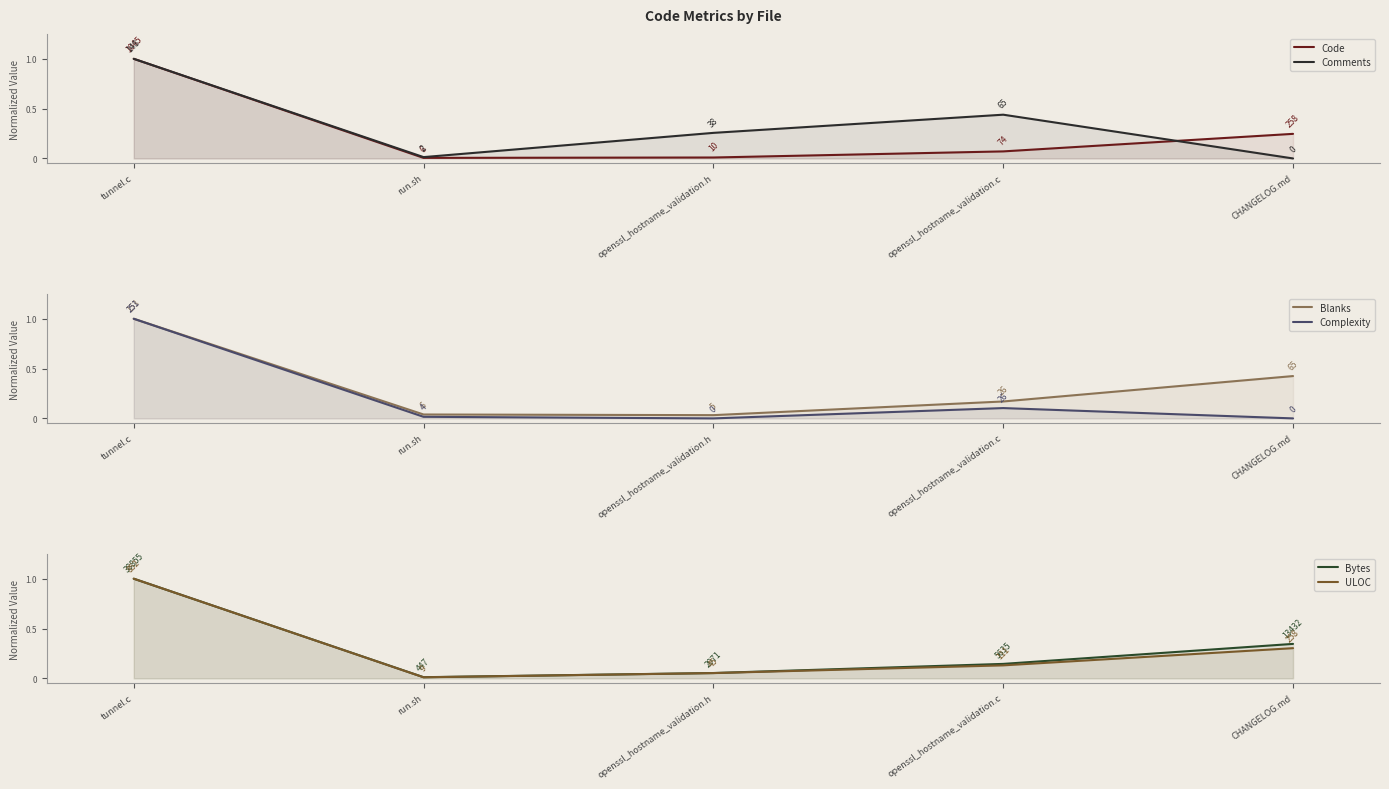

Reading right to left, list all the values displayed in this chart.

Code: CHANGELOG.md=0.2	openssl_hostname_validation.c=0.1	openssl_hostname_validation.h=0.0	run.sh=0.0	tunnel.c=1.0
Comments: CHANGELOG.md=0.0	openssl_hostname_validation.c=0.4	openssl_hostname_validation.h=0.3	run.sh=0.0	tunnel.c=1.0
Blanks: CHANGELOG.md=0.4	openssl_hostname_validation.c=0.2	openssl_hostname_validation.h=0.0	run.sh=0.0	tunnel.c=1.0
Complexity: CHANGELOG.md=0.0	openssl_hostname_validation.c=0.1	openssl_hostname_validation.h=0.0	run.sh=0.0	tunnel.c=1.0
Bytes: CHANGELOG.md=0.3	openssl_hostname_validation.c=0.1	openssl_hostname_validation.h=0.1	run.sh=0.0	tunnel.c=1.0
ULOC: CHANGELOG.md=0.3	openssl_hostname_validation.c=0.1	openssl_hostname_validation.h=0.1	run.sh=0.0	tunnel.c=1.0